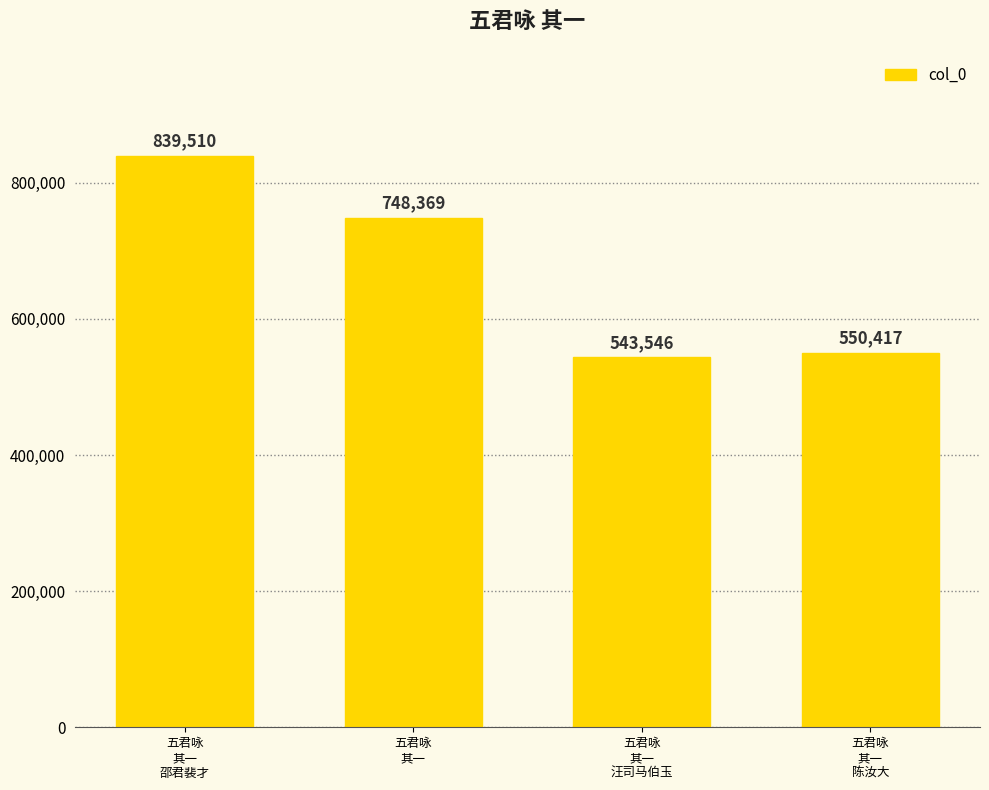

What is the greatest value displayed?

839510